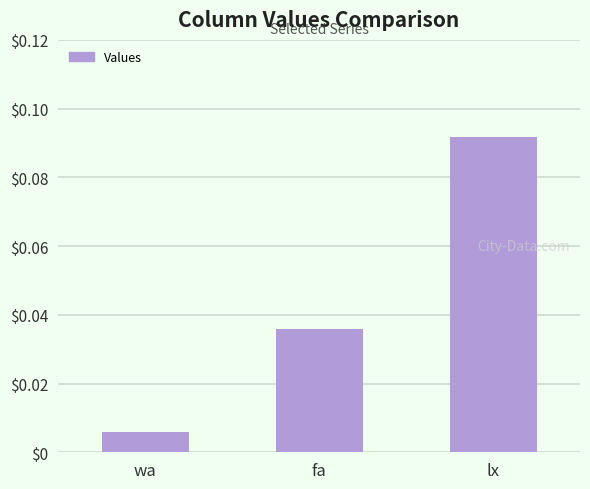

What is the label of the 1st bar from the left?

wa